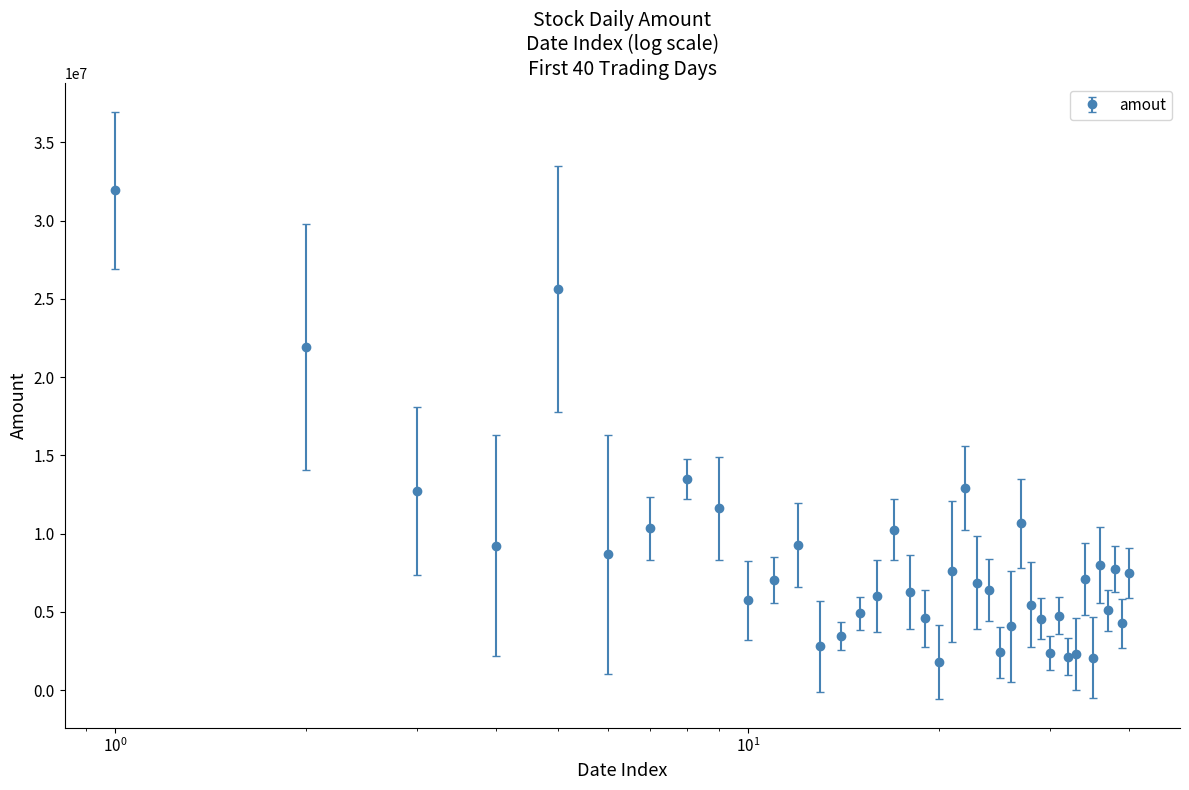

What is the difference between the maximum and second lowest values?

29846832